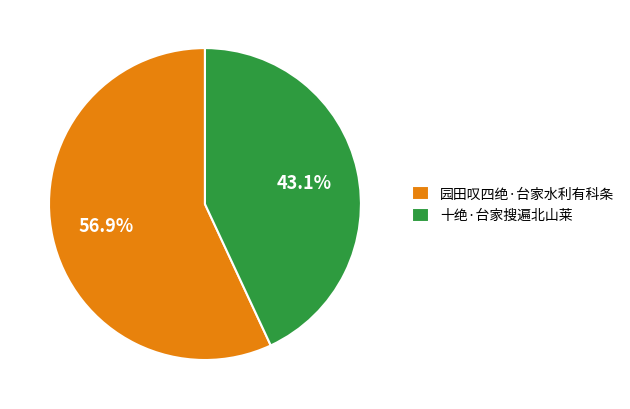

Which has a higher value, 十绝·台家搜遍北山莱 or 园田叹四绝·台家水利有科条?

园田叹四绝·台家水利有科条